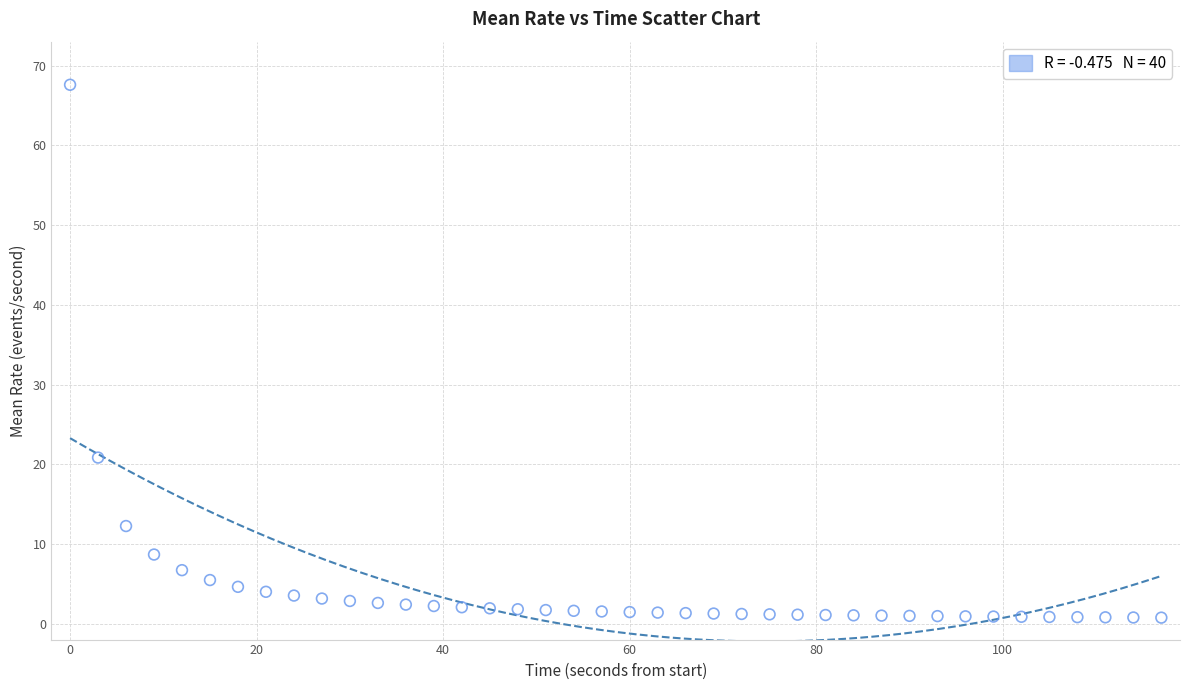

What is the range of X values (max minus min)?

117.0